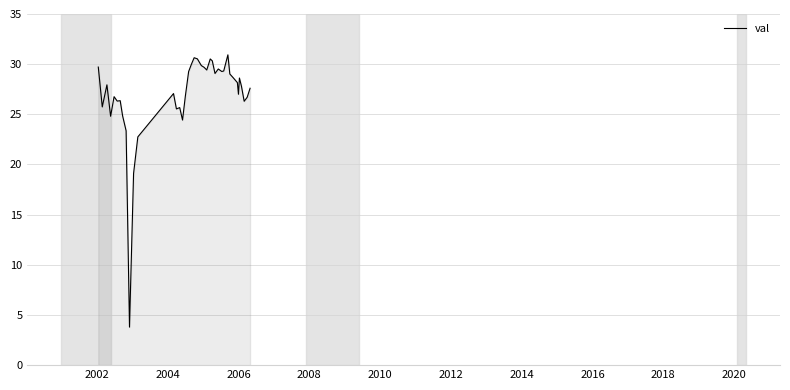

What is the smallest value displayed?

3.8